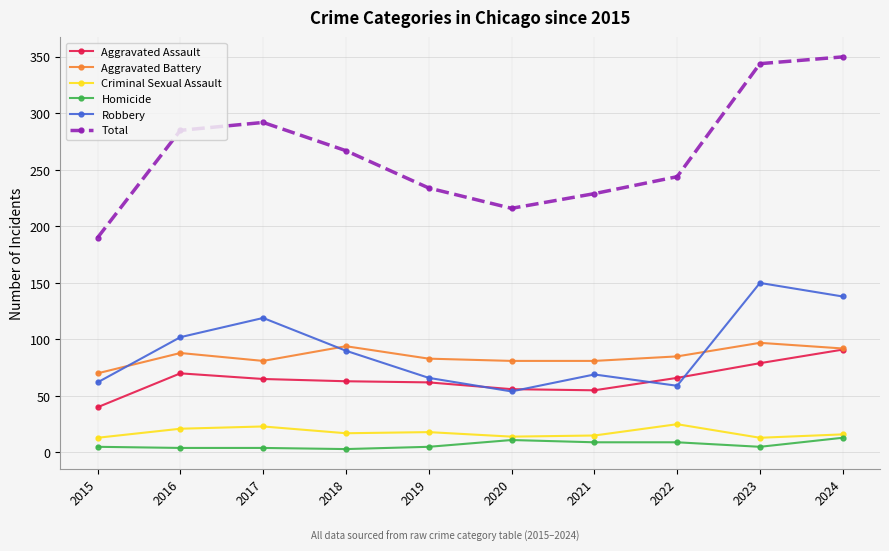

At which category does Aggravated Assault reach its first local peak?

2016